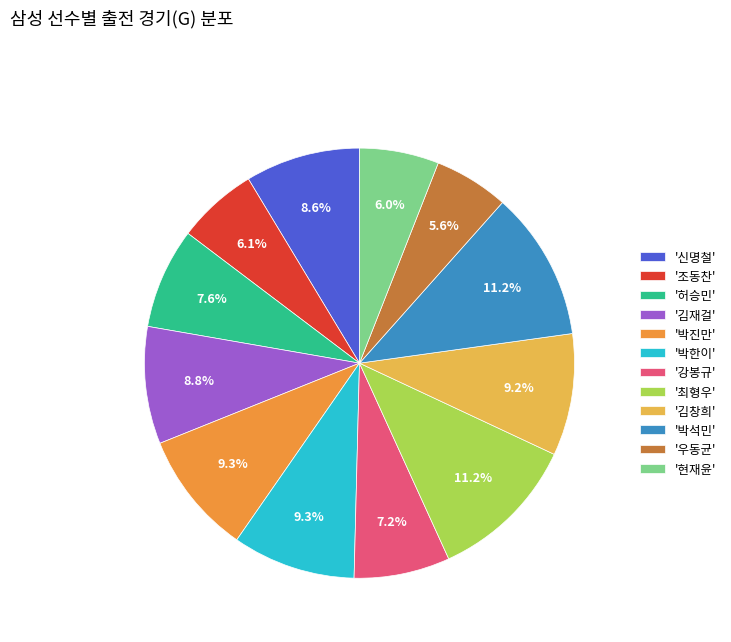

To the nearest percent, what is the difference between the largest and smallest slice percentages?

6%